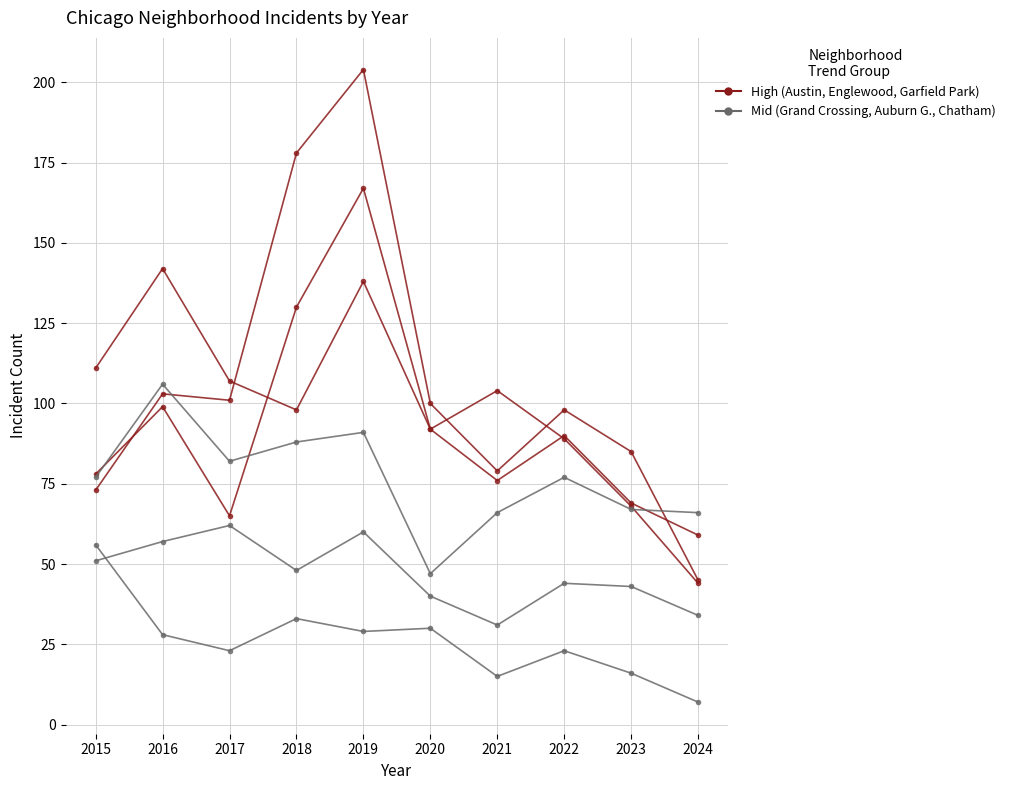

Reading left to right, list all the values displayed in this chart.

Austin: 2015=78	2016=99	2017=65	2018=130	2019=167	2020=92	2021=104	2022=89	2023=68	2024=44
Englewood: 2015=111	2016=142	2017=107	2018=98	2019=138	2020=92	2021=76	2022=90	2023=69	2024=59
Garfield Park: 2015=73	2016=103	2017=101	2018=178	2019=204	2020=100	2021=79	2022=98	2023=85	2024=45
Grand Crossing: 2015=77	2016=106	2017=82	2018=88	2019=91	2020=47	2021=66	2022=77	2023=67	2024=66
Auburn Gresham: 2015=56	2016=28	2017=23	2018=33	2019=29	2020=30	2021=15	2022=23	2023=16	2024=7
Chatham: 2015=51	2016=57	2017=62	2018=48	2019=60	2020=40	2021=31	2022=44	2023=43	2024=34